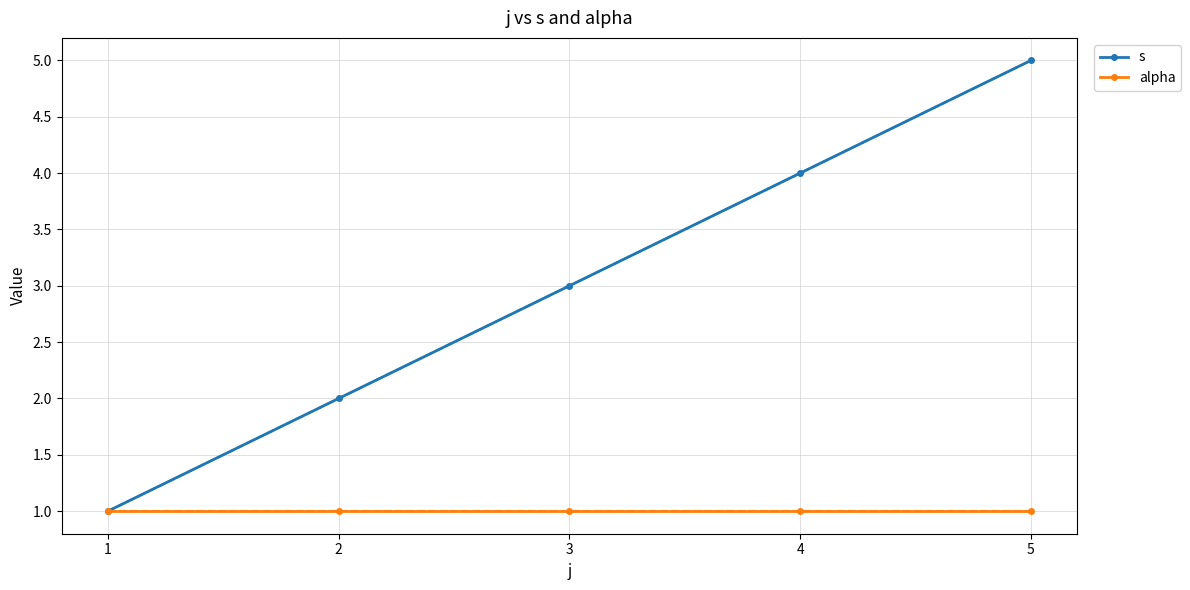

Reading left to right, list all the values displayed in this chart.

s: 1=1	2=2	3=3	4=4	5=5
alpha: 1=1	2=1	3=1	4=1	5=1